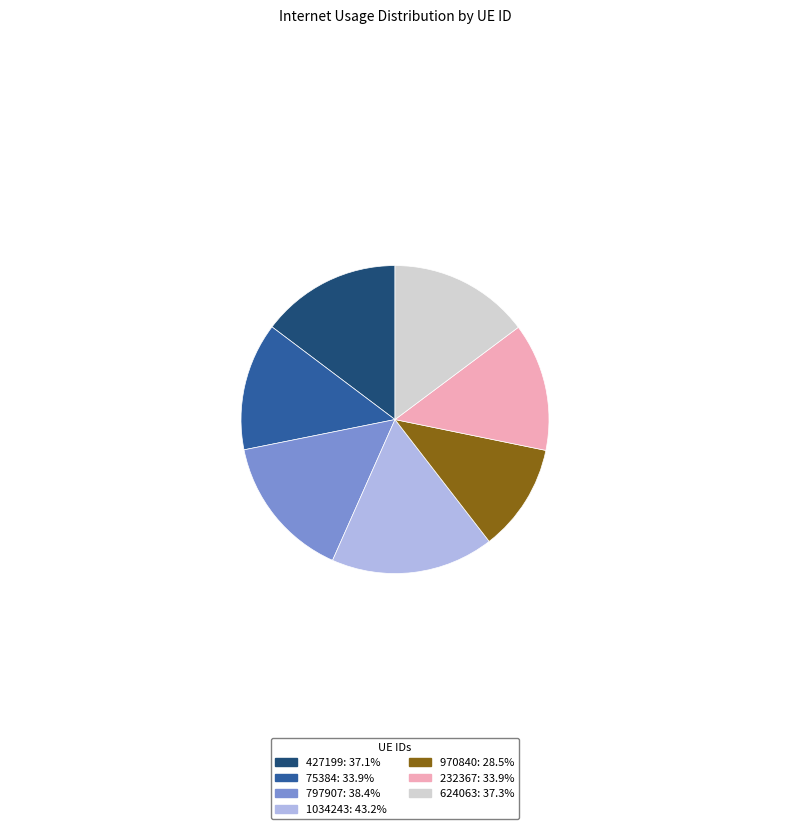

Is the sum of 624063: 37.3% and 797907: 38.4% greater than half?

No